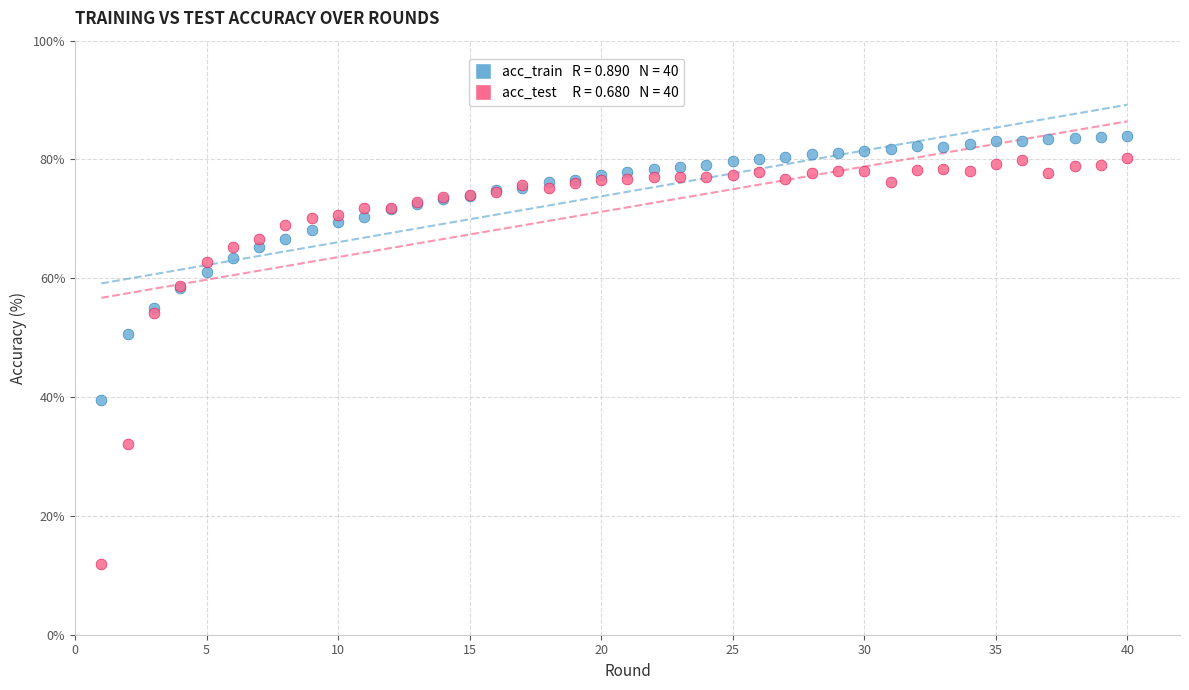

Across all series, what Y value is closest to 47?

50.6